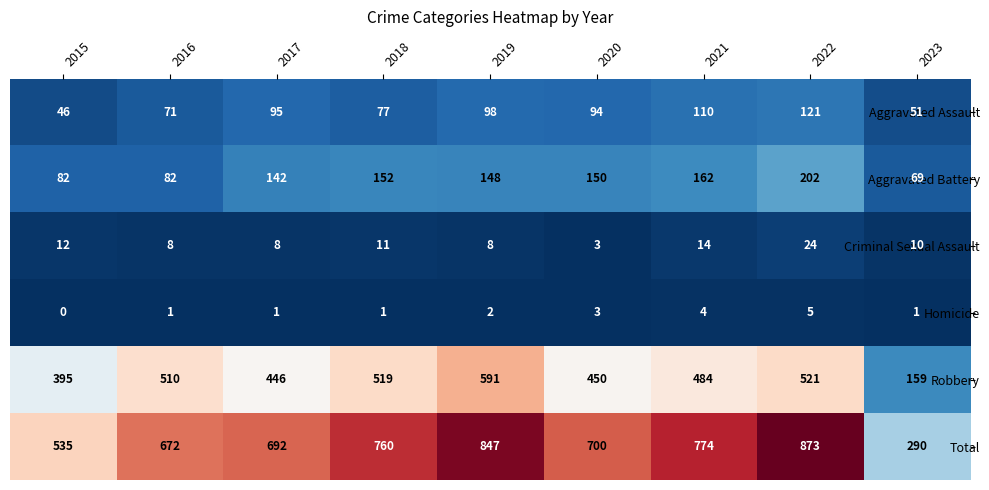

Is it true that Aggravated Battery equals 86 at 2018?

False